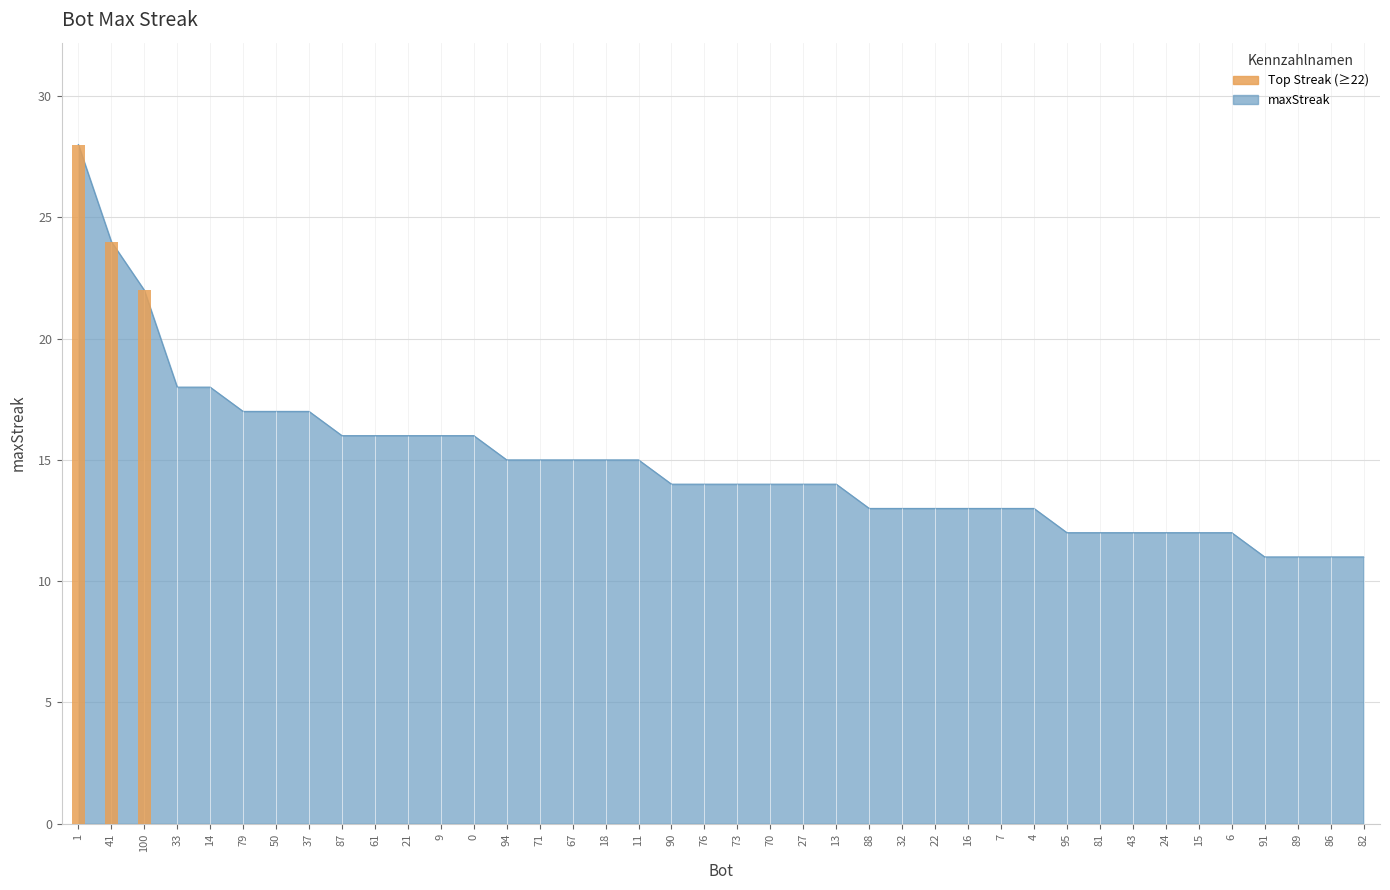

What is the label of the 16th bar from the left?

67